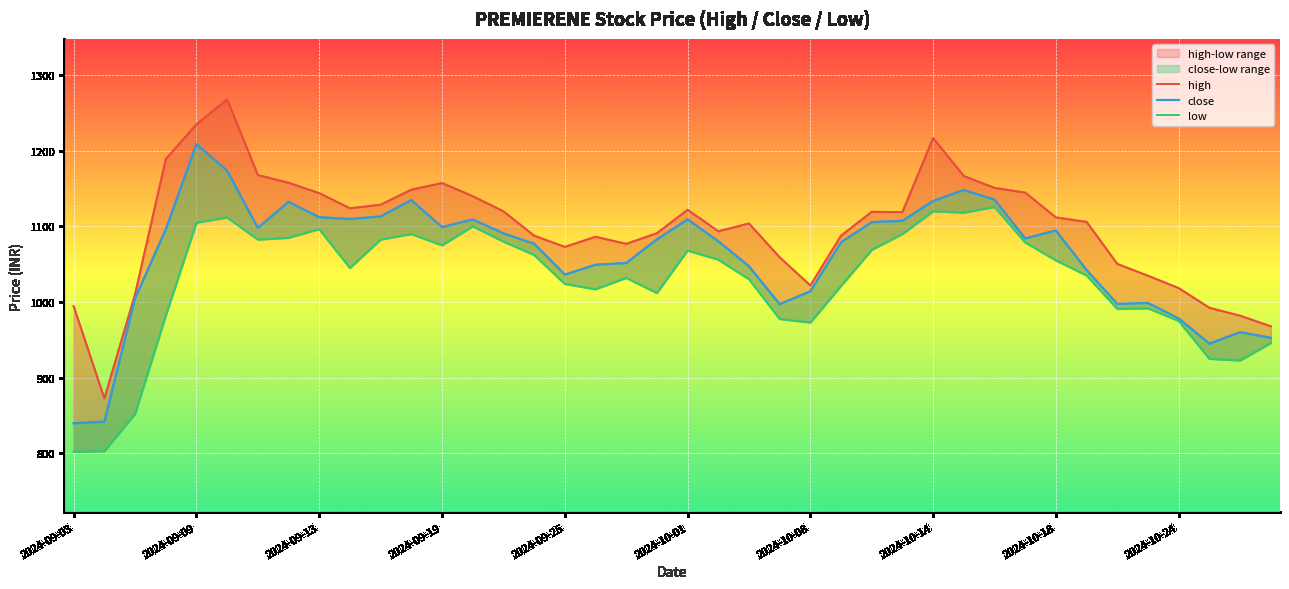

Which label corresponds to the smallest value in the chart?

2024-09-03